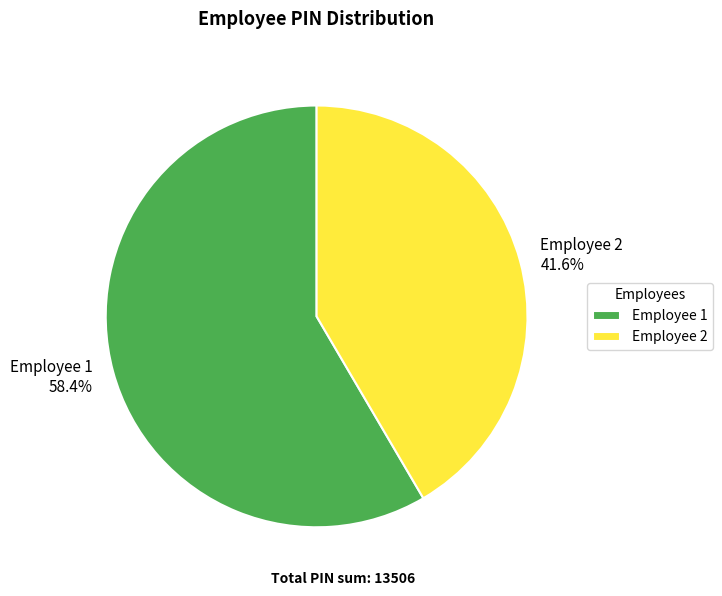

Which slice represents more than half of the pie?

Employee 1